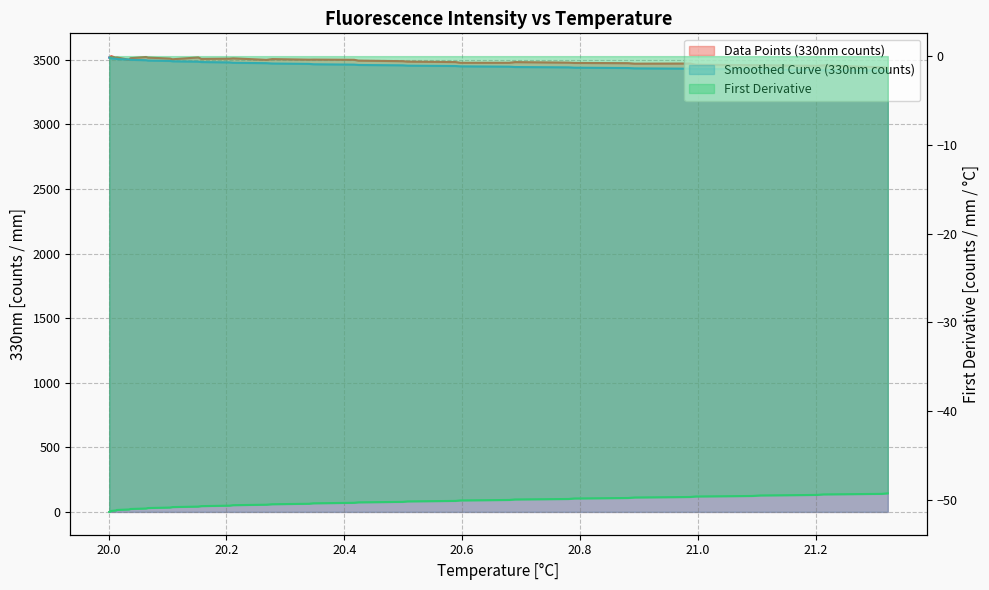

True or false: Smoothed Curve (330nm counts) (line) and First Derivative (line) intersect in this chart.

False